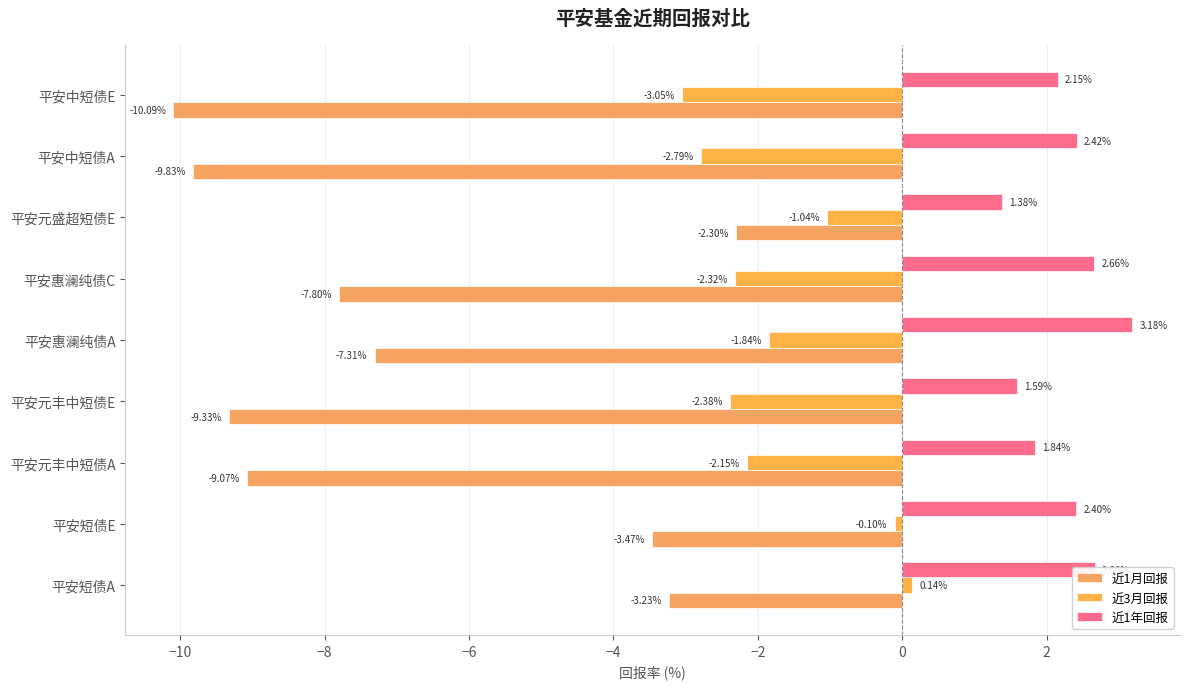

How many series are shown in this chart?

3